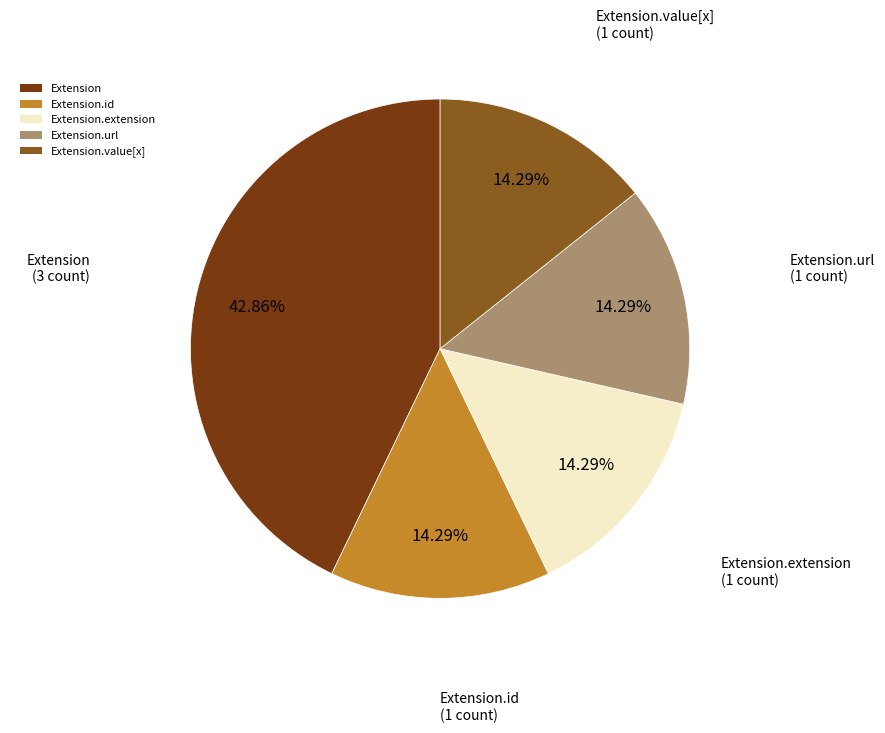

Does Extension account for over 50% of the chart?

No